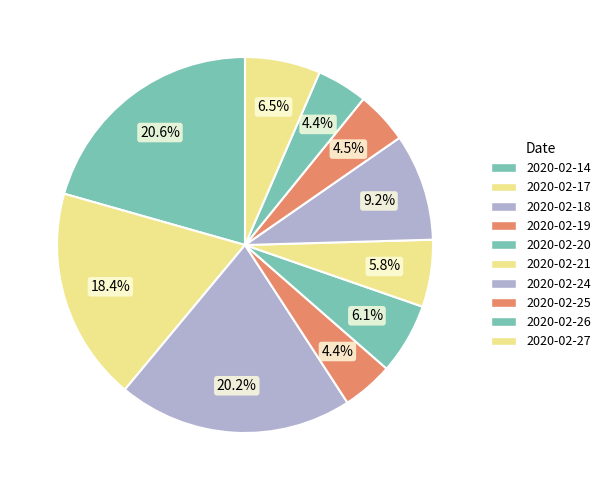

Rank the categories by value from lowest to highest.

2020-02-26, 2020-02-19, 2020-02-25, 2020-02-21, 2020-02-20, 2020-02-27, 2020-02-24, 2020-02-17, 2020-02-18, 2020-02-14